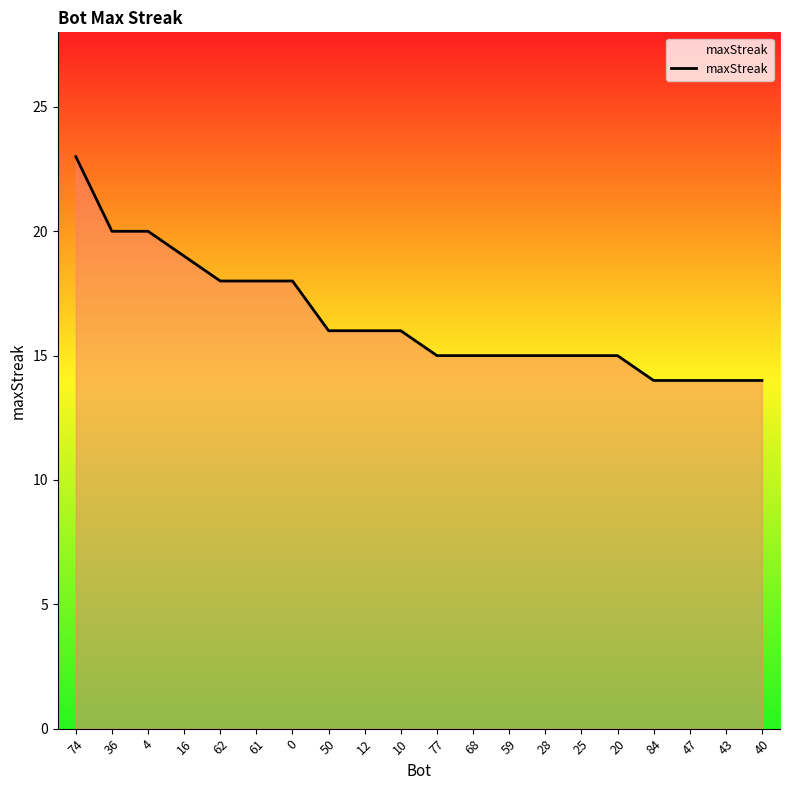

Which category has the highest value across all series?

74